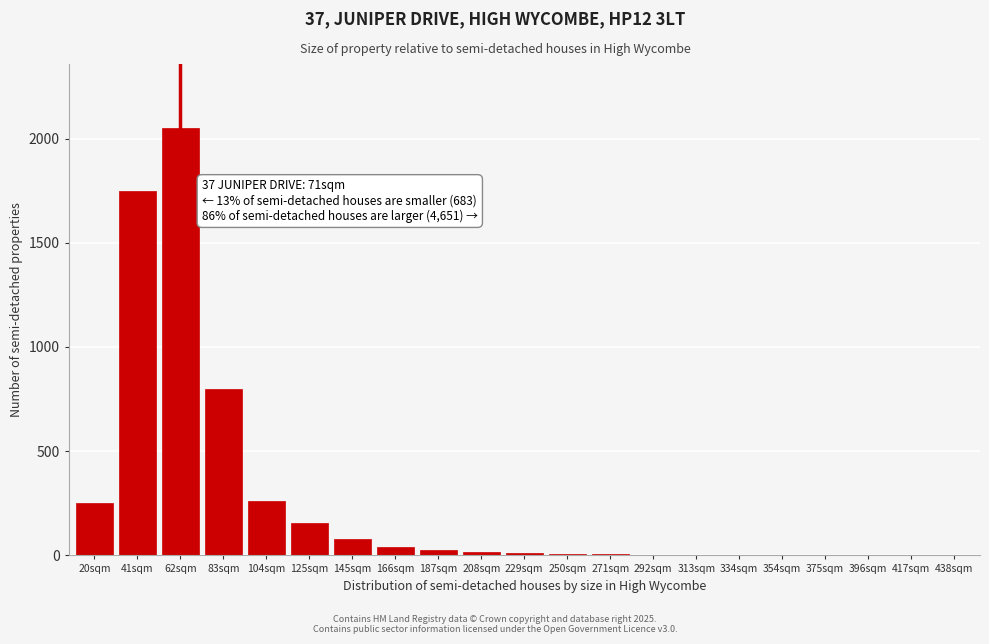

The chart shows a value of 10 at 229sqm. True or false?

True